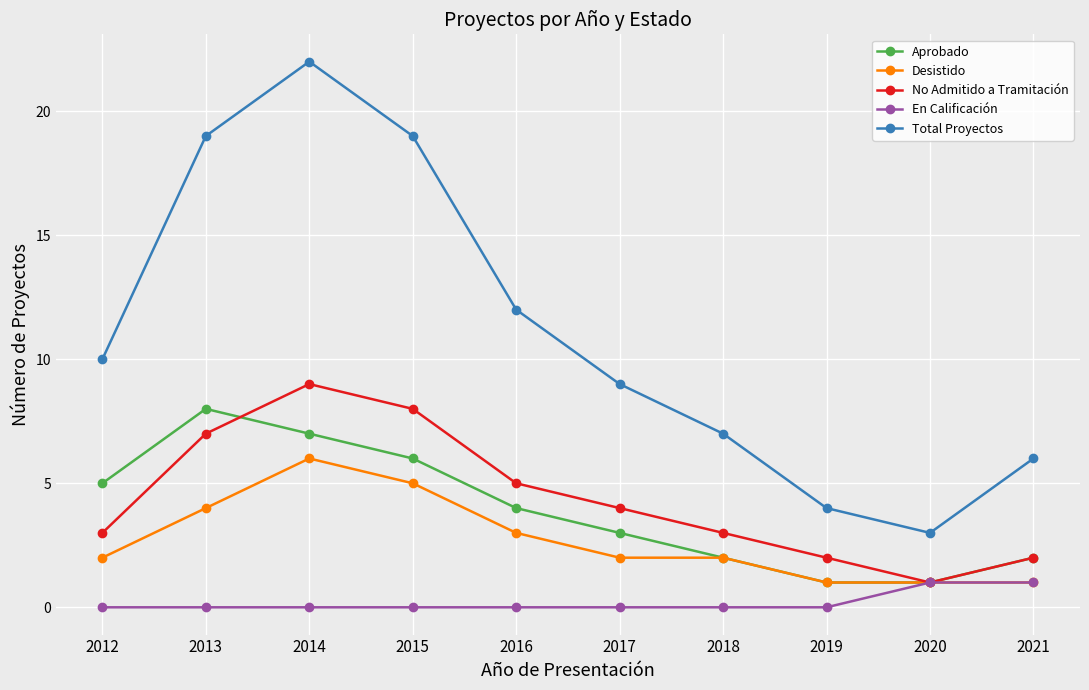

What is the sum of the Total Proyectos values at 2013 and 2012?

29